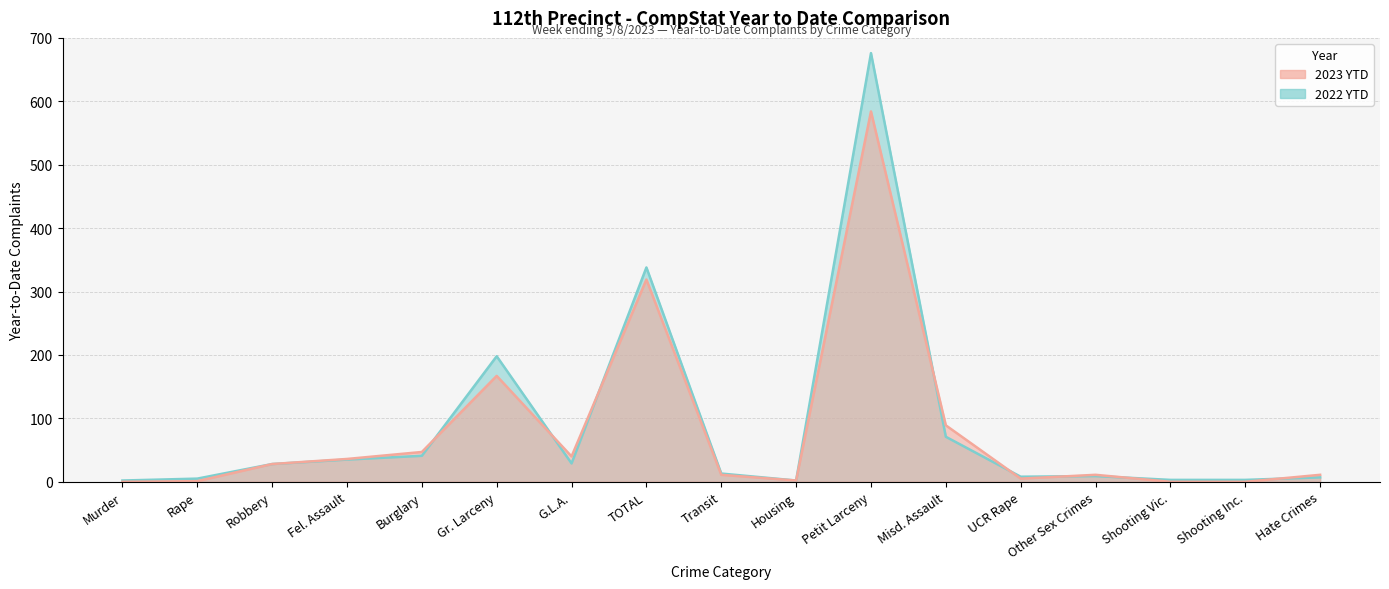

Which category has the highest value across all series?

Petit Larceny